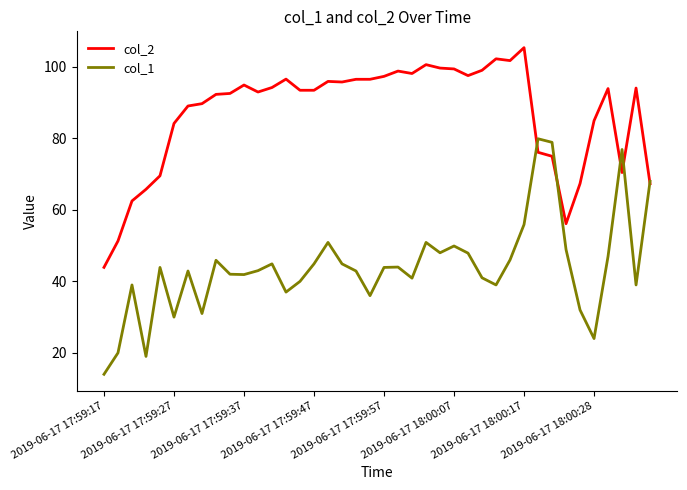

What is the smallest value displayed?

14.0